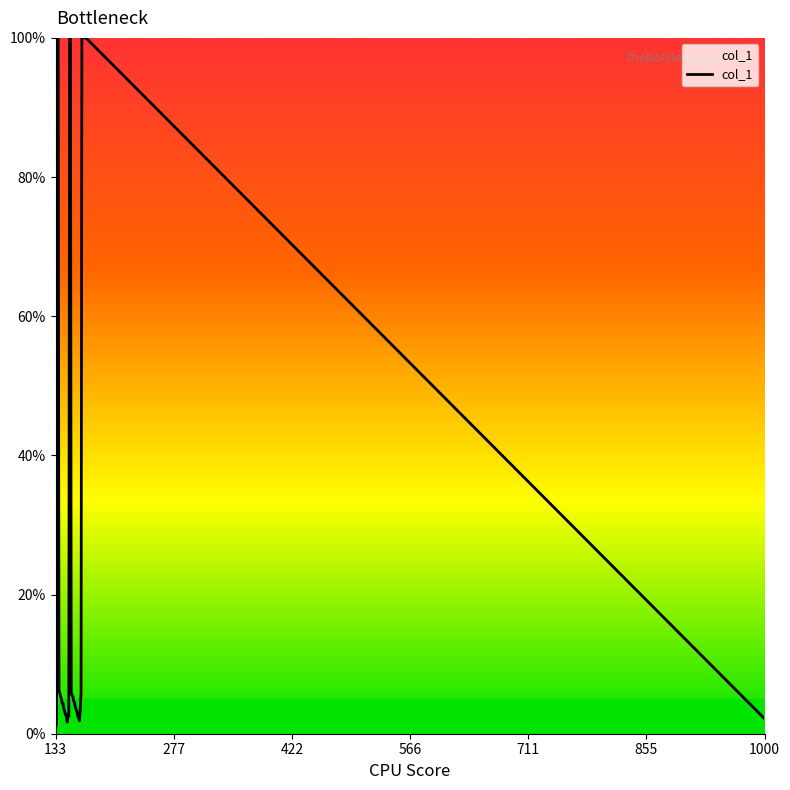

What is the maximum value shown in the chart?

100.0